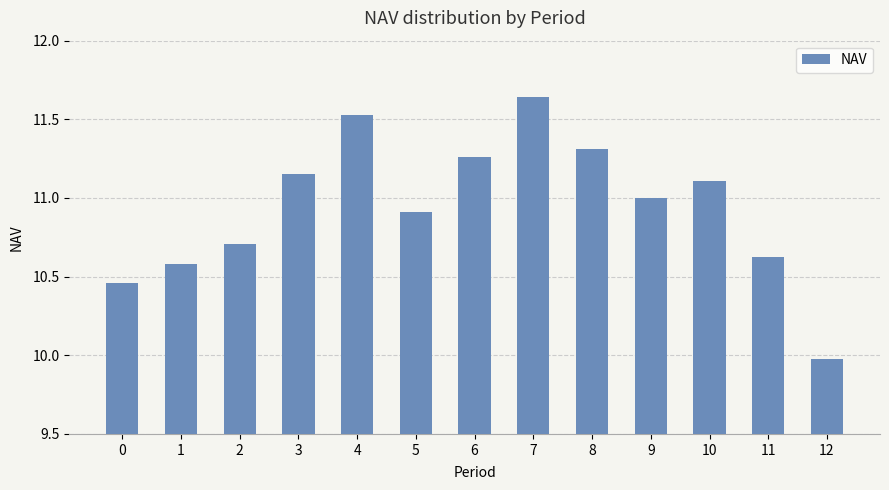

The chart shows a value of 11.3 at 6. True or false?

True